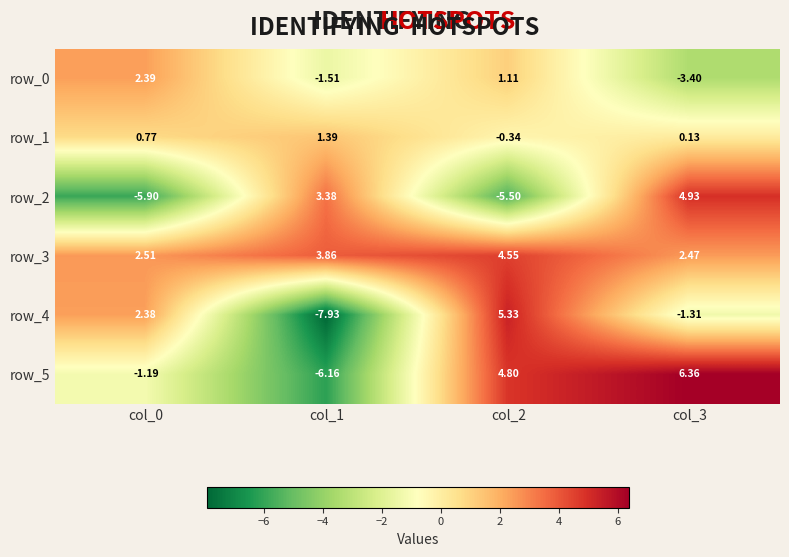

What is the sum of all row_2 values?

-3.1